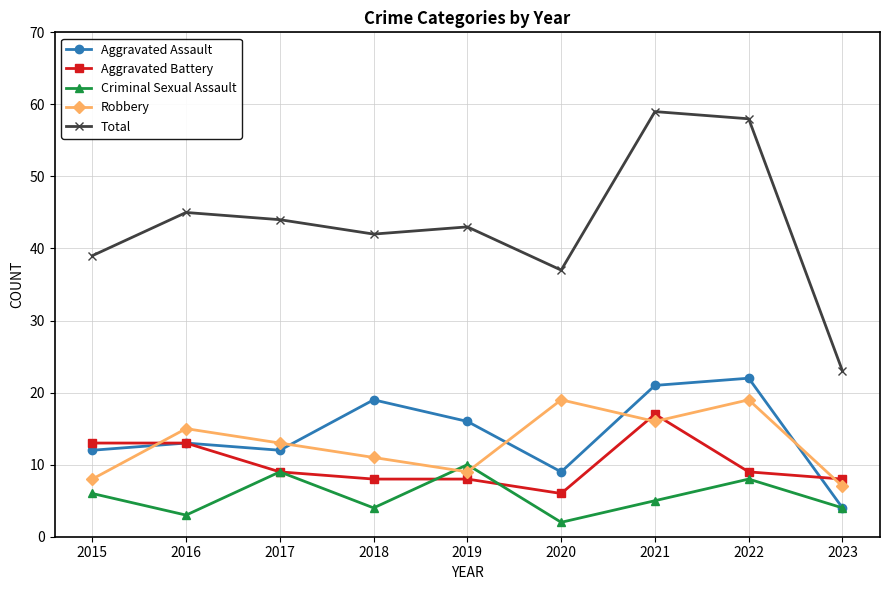

Where does the Aggravated Battery series first go above 9?

2015